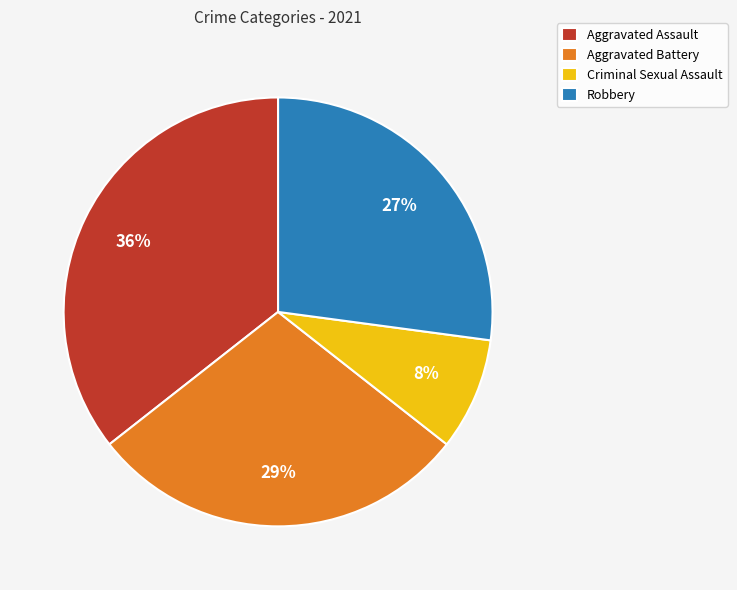

Does Robbery represent more than half of the total?

No